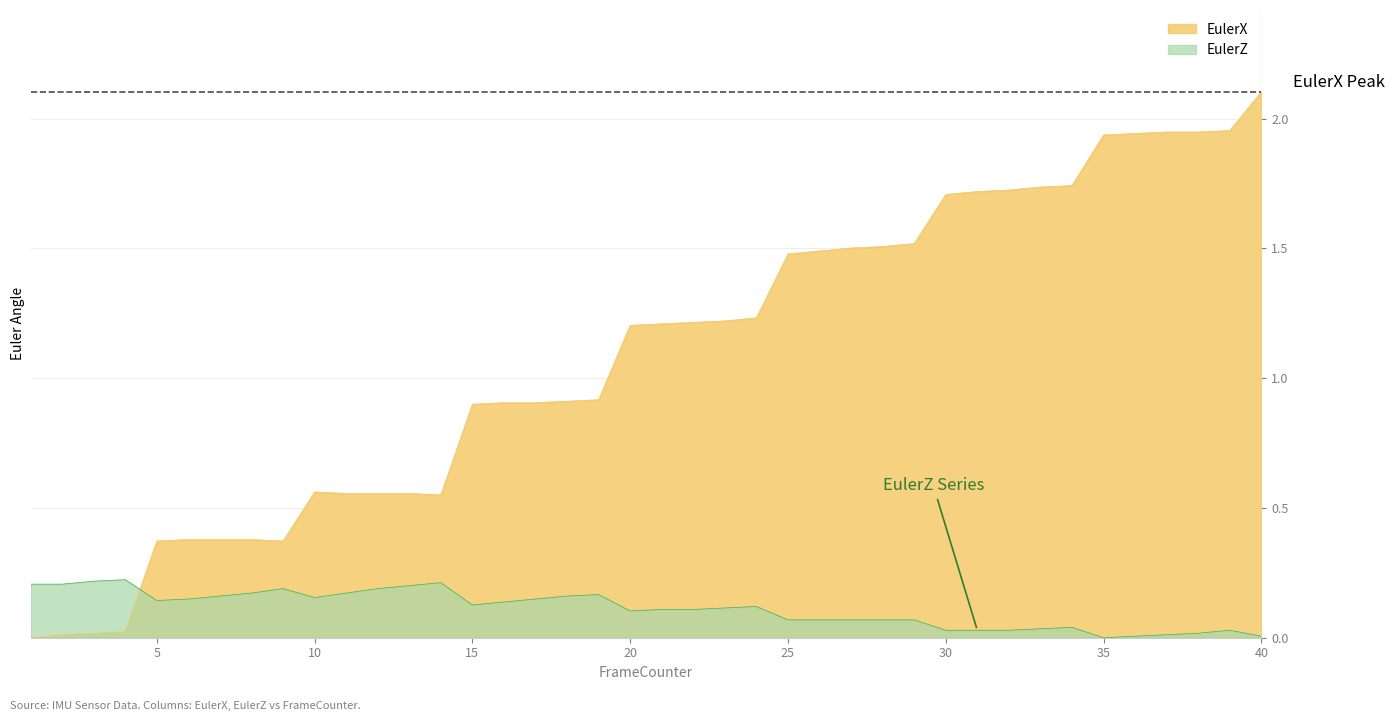

Reading right to left, what are all the values shown in this chart?

EulerX: 2.1	2.0	1.9	1.9	1.9	1.9	1.7	1.7	1.7	1.7	1.7	1.5	1.5	1.5	1.5	1.5	1.2	1.2	1.2	1.2	1.2	0.9	0.9	0.9	0.9	0.9	0.6	0.6	0.6	0.6	0.6	0.4	0.4	0.4	0.4	0.4	0.0	0.0	0.0	0.0
EulerZ: 0.0	0.0	0.0	0.0	0.0	0.0	0.0	0.0	0.0	0.0	0.0	0.1	0.1	0.1	0.1	0.1	0.1	0.1	0.1	0.1	0.1	0.2	0.2	0.1	0.1	0.1	0.2	0.2	0.2	0.2	0.2	0.2	0.2	0.2	0.1	0.1	0.2	0.2	0.2	0.2